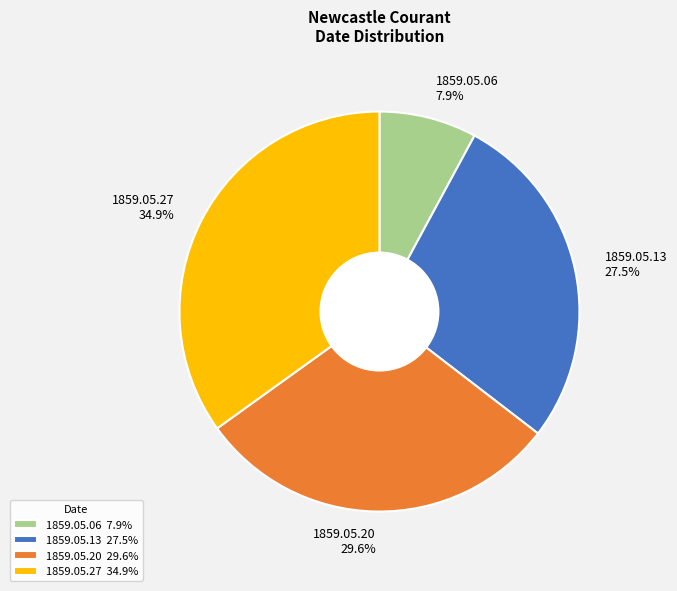

Rank the categories by value from lowest to highest.

1859.05.06, 1859.05.13, 1859.05.20, 1859.05.27